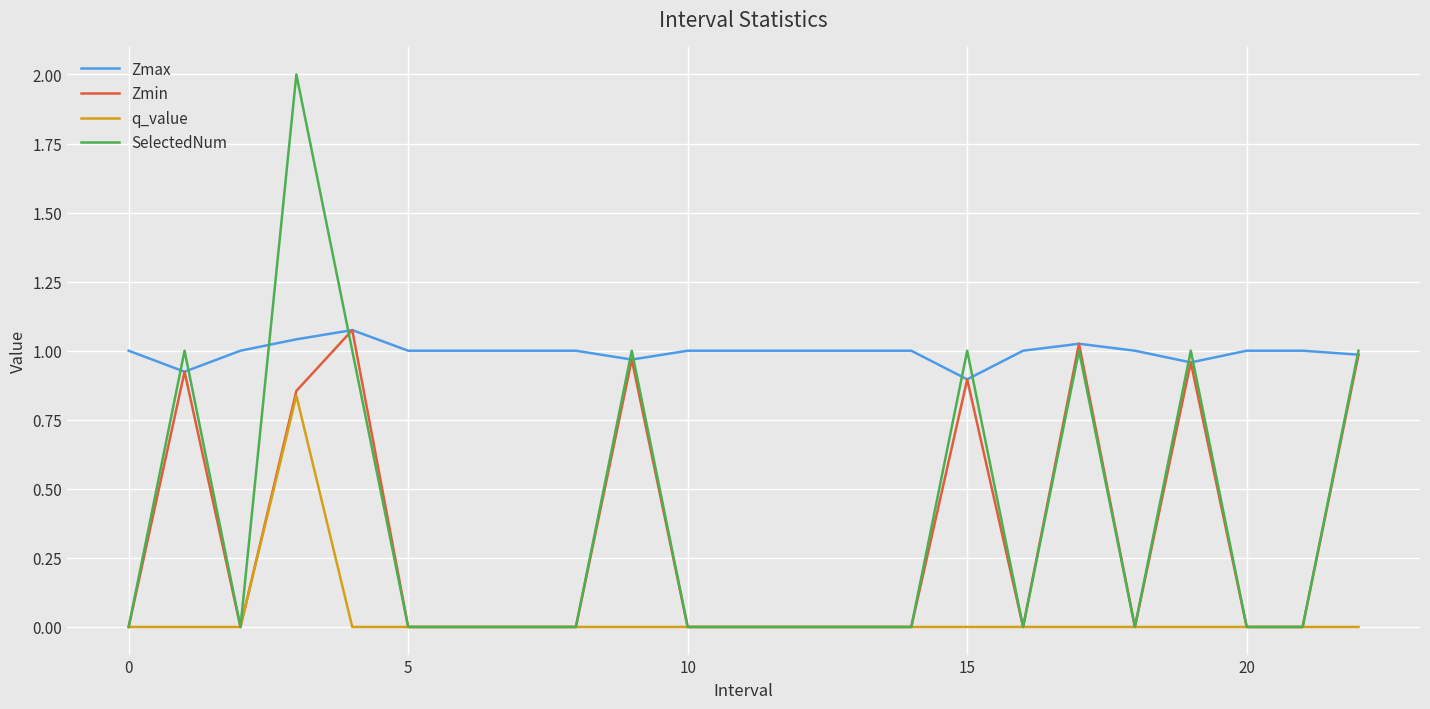

Which series has the widest spread of values?

SelectedNum